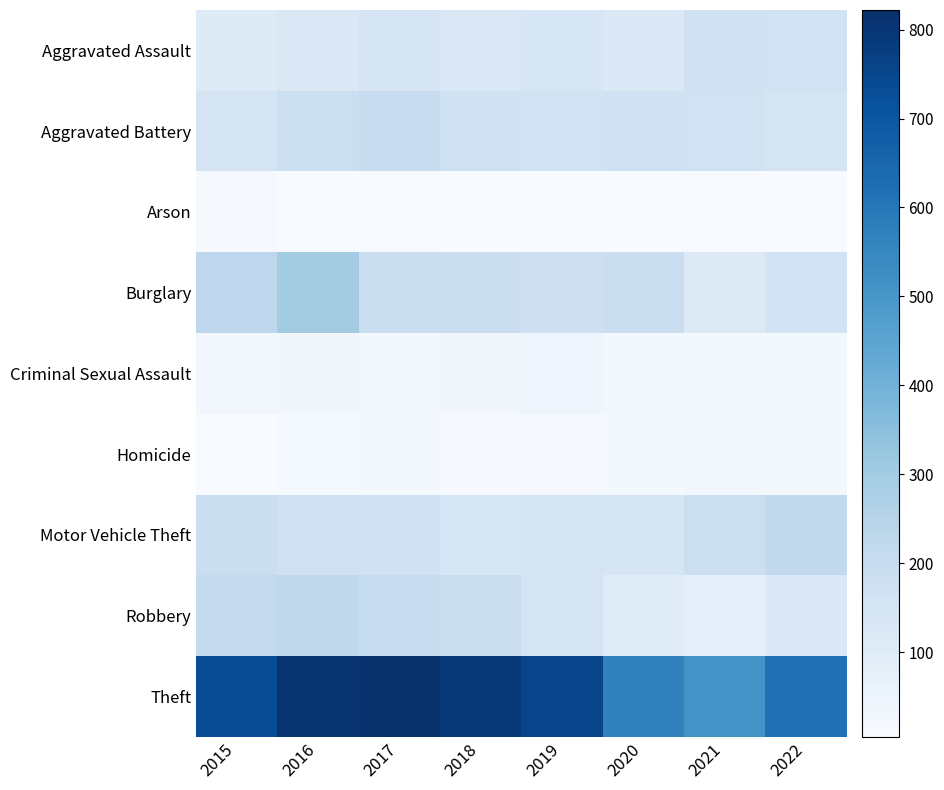

Which series has the largest total across all categories?

Theft